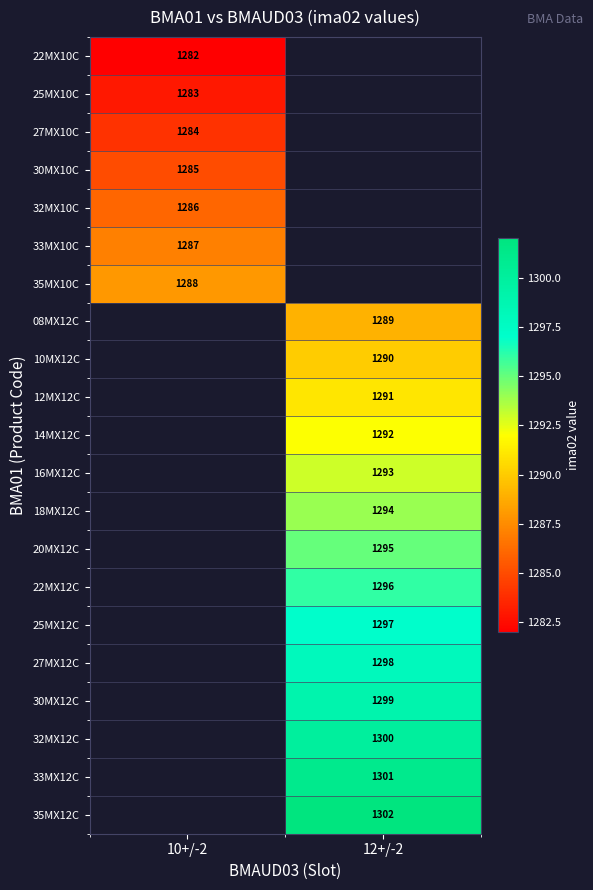

What is the smallest value displayed?

1282.0